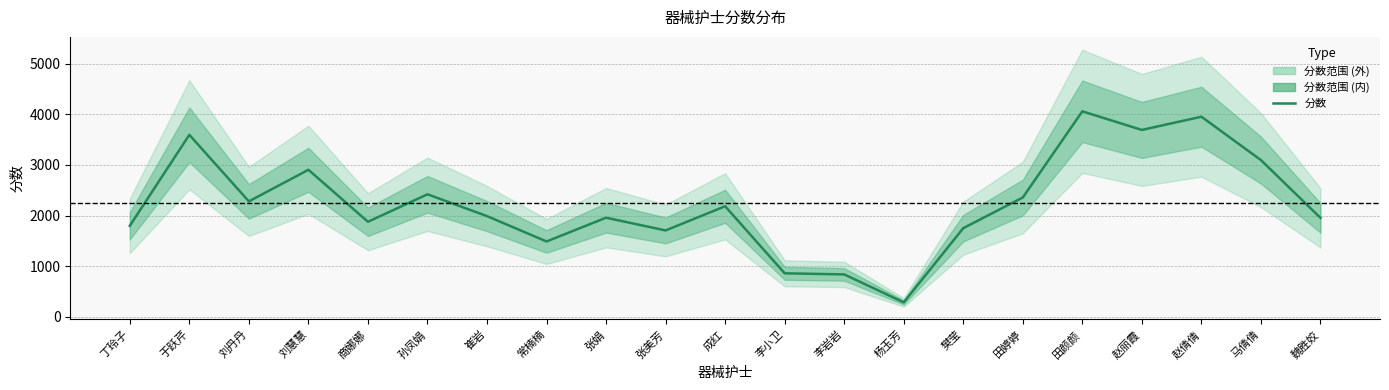

Does the chart display data point markers on the line(s)?

No